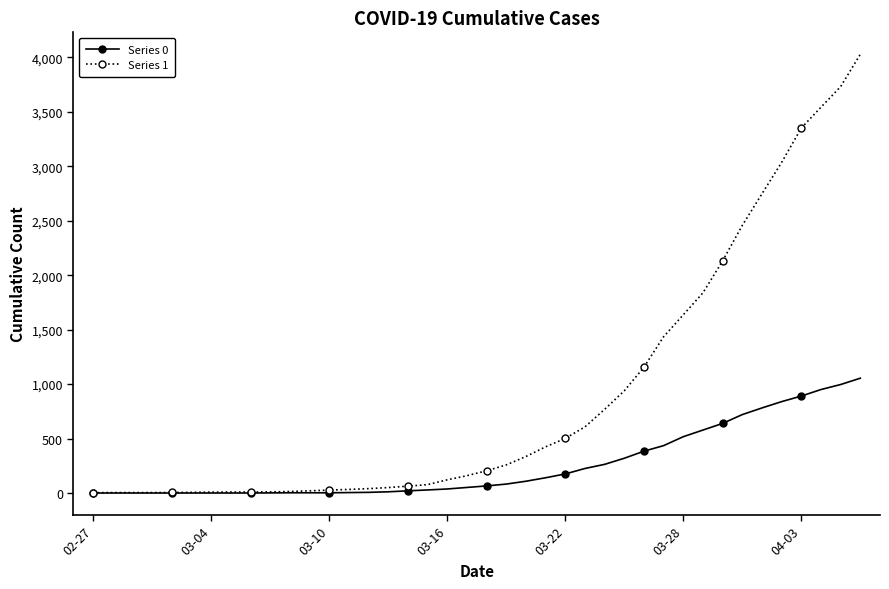

How many lines are shown in the chart?

2